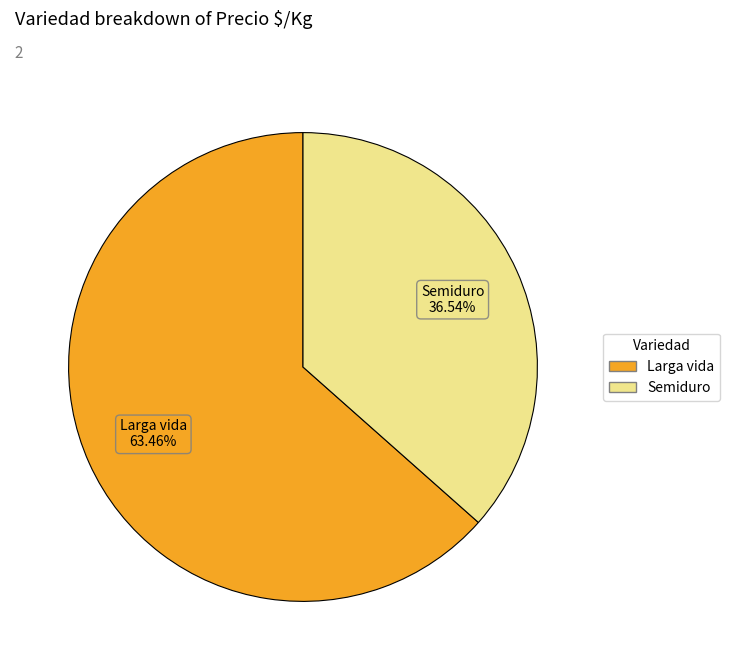

The Semiduro slice represents 47% of the pie. True or false?

False